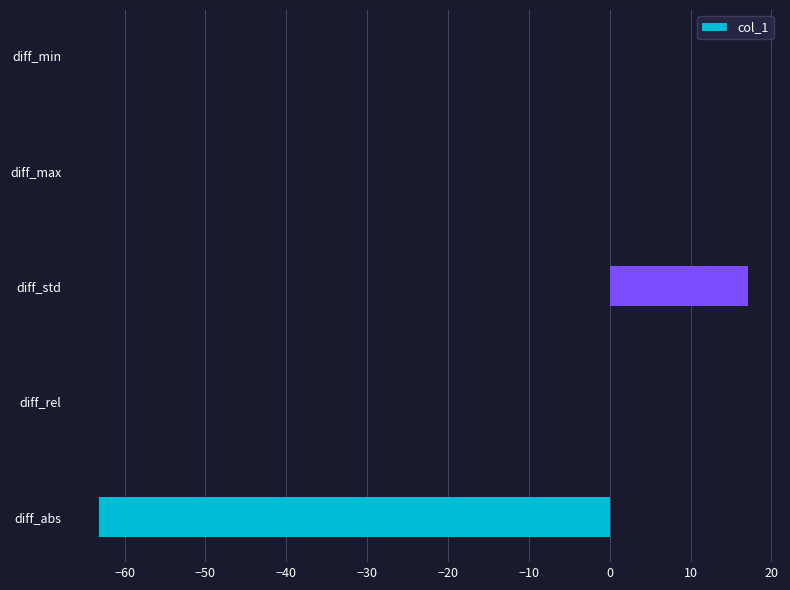

Between diff_max and diff_abs, which is larger?

diff_max